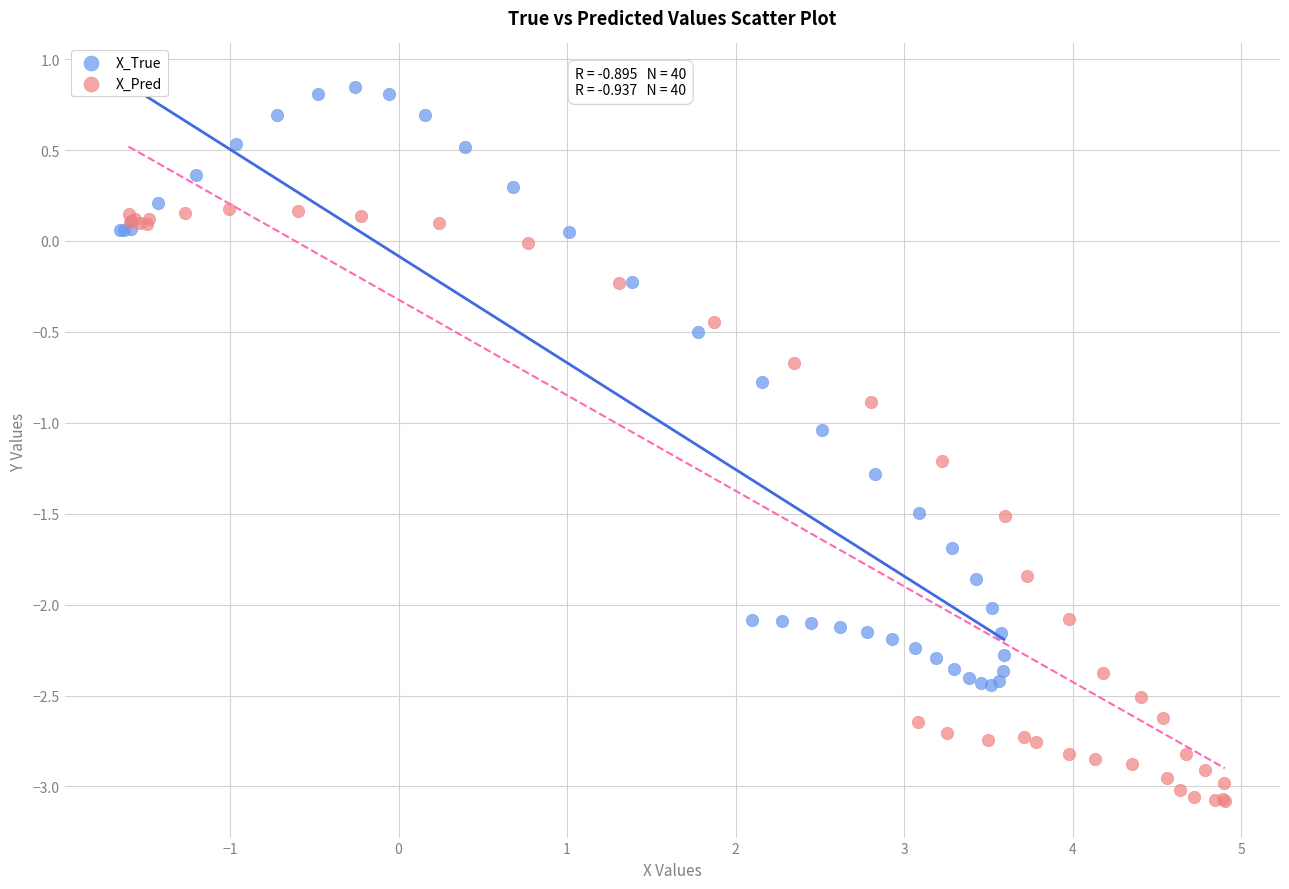

Which series reaches the minimum Y coordinate?

X_Pred